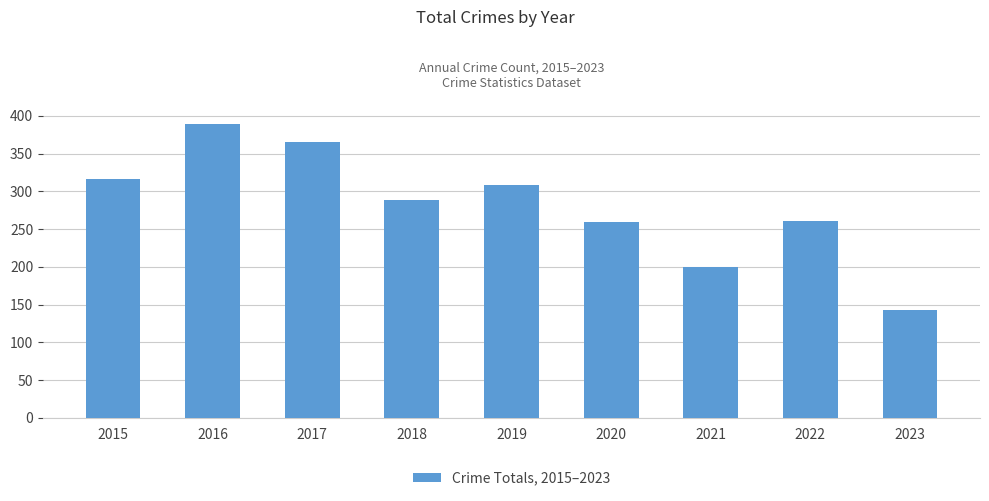

What is the difference between the maximum and minimum values?

246